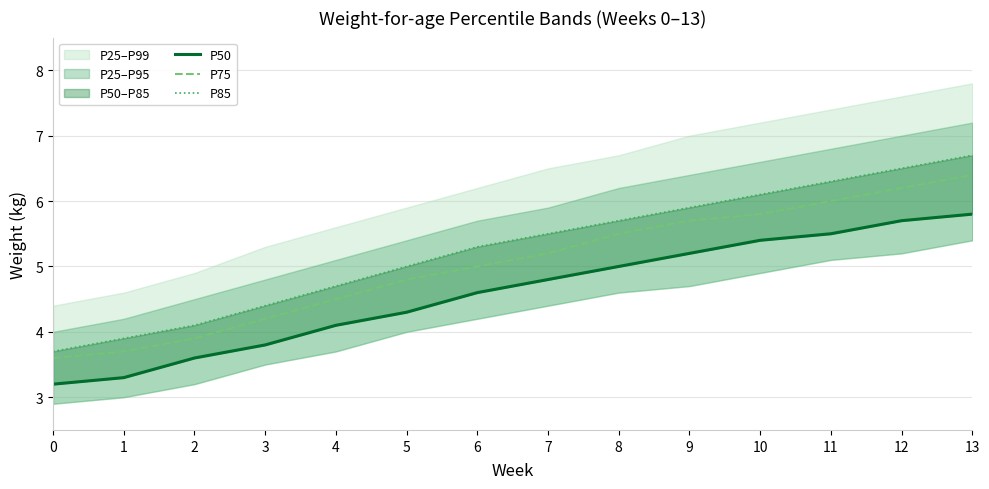

At which label does P75 reach its peak?

13